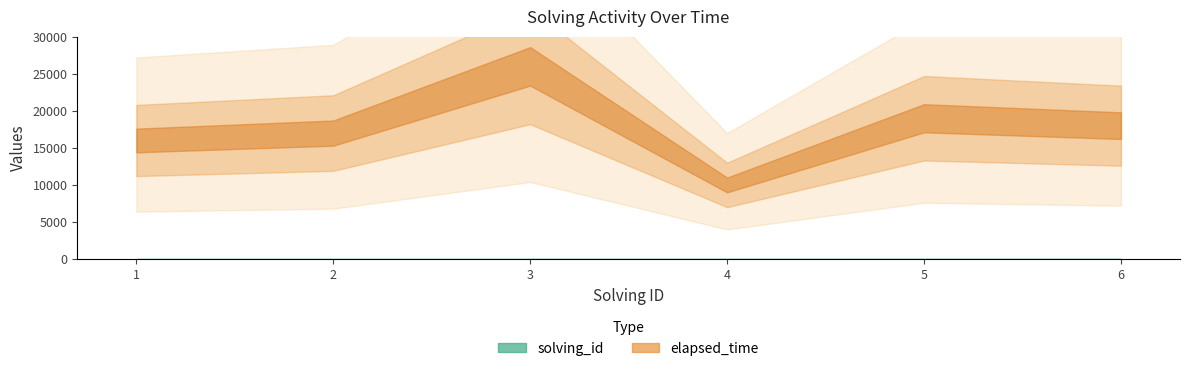

True or false: elapsed_time and solving_id intersect in this chart.

False